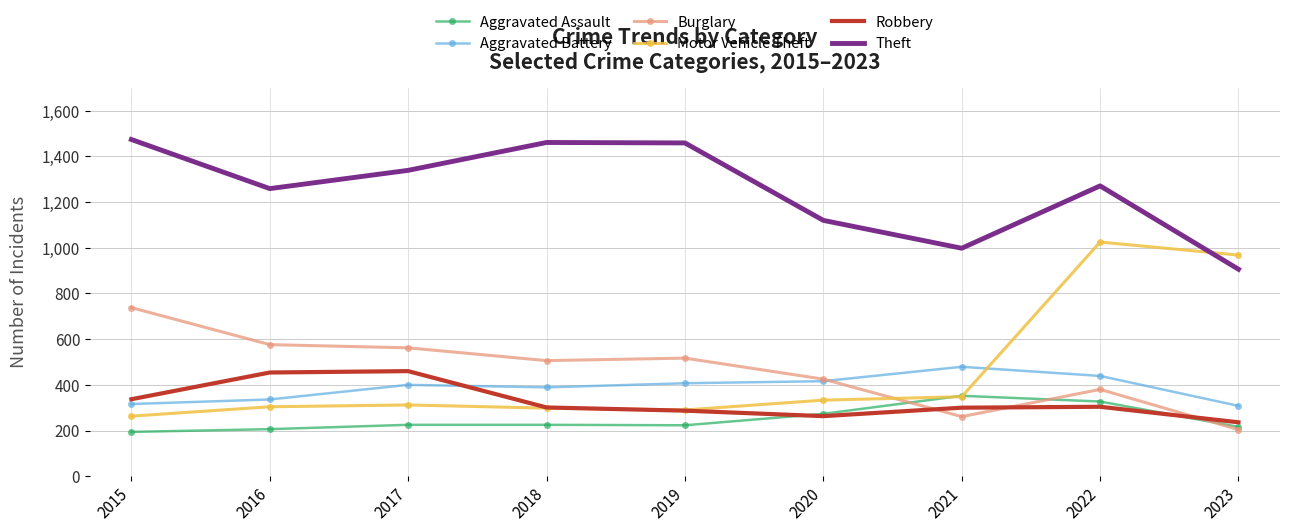

What is the highest value of the Motor Vehicle Theft series?

1025